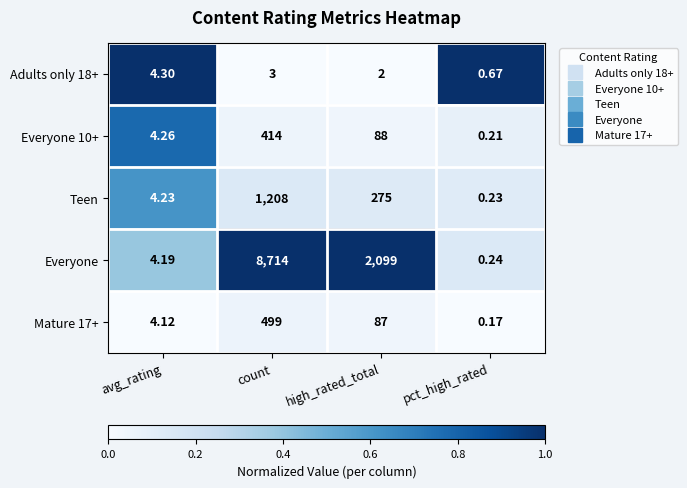

Where does the Everyone 10+ series first go above 88?

count